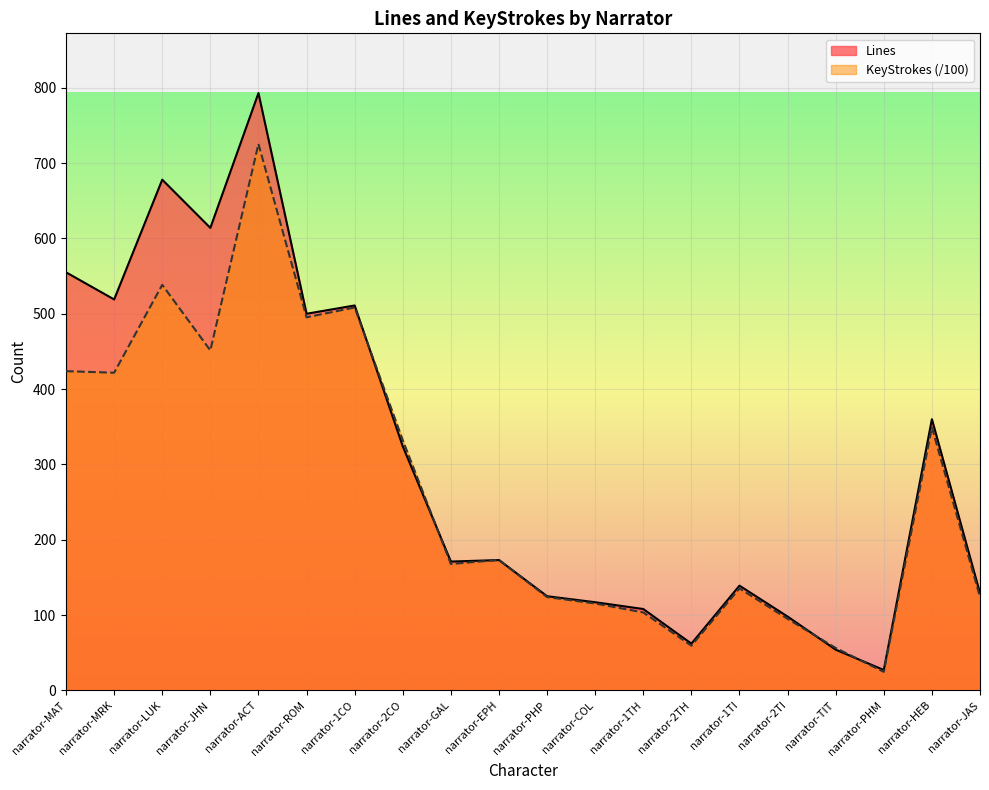

Where is Lines nearest to the value 410?

narrator-HEB